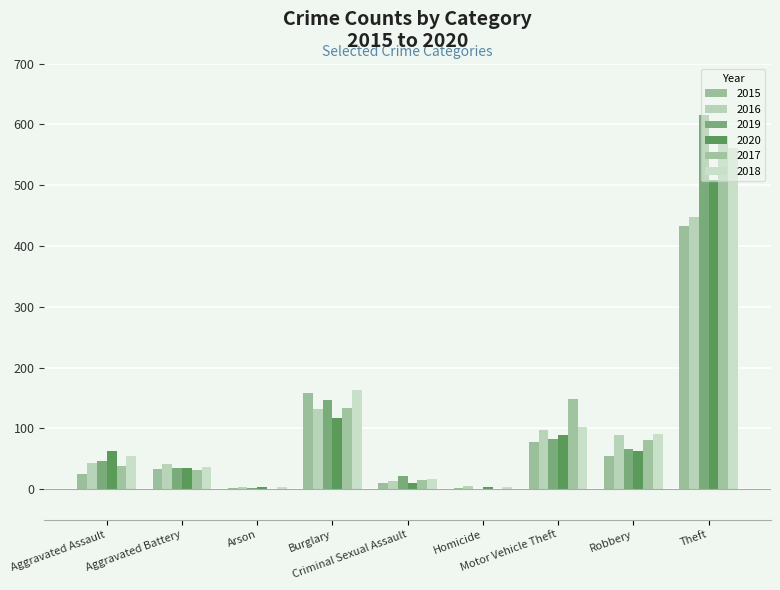

Is it true that 2019 equals 66 at Robbery?

True